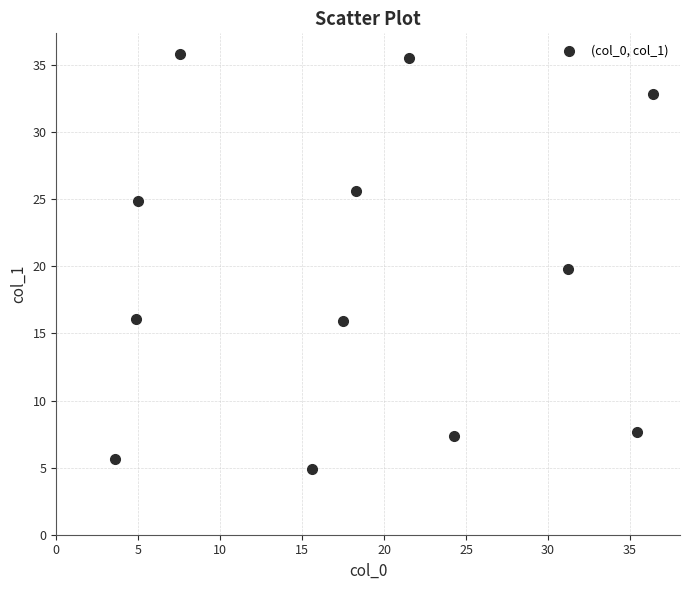

What is the average Y value?

19.3